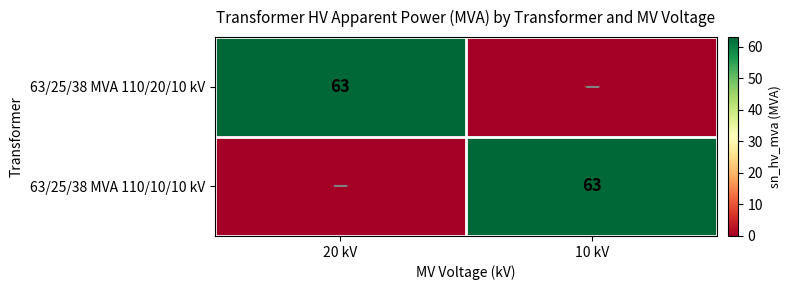

Is it true that 63/25/38 MVA 110/20/10 kV equals 63 at 20 kV?

True